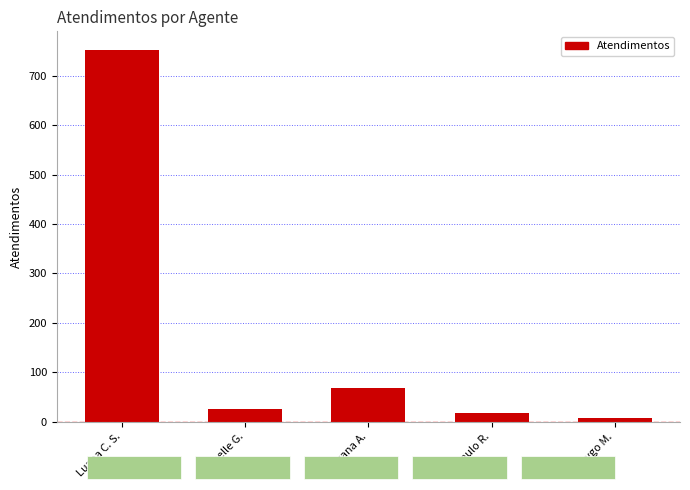

What is the difference between the second highest and second lowest values?

50